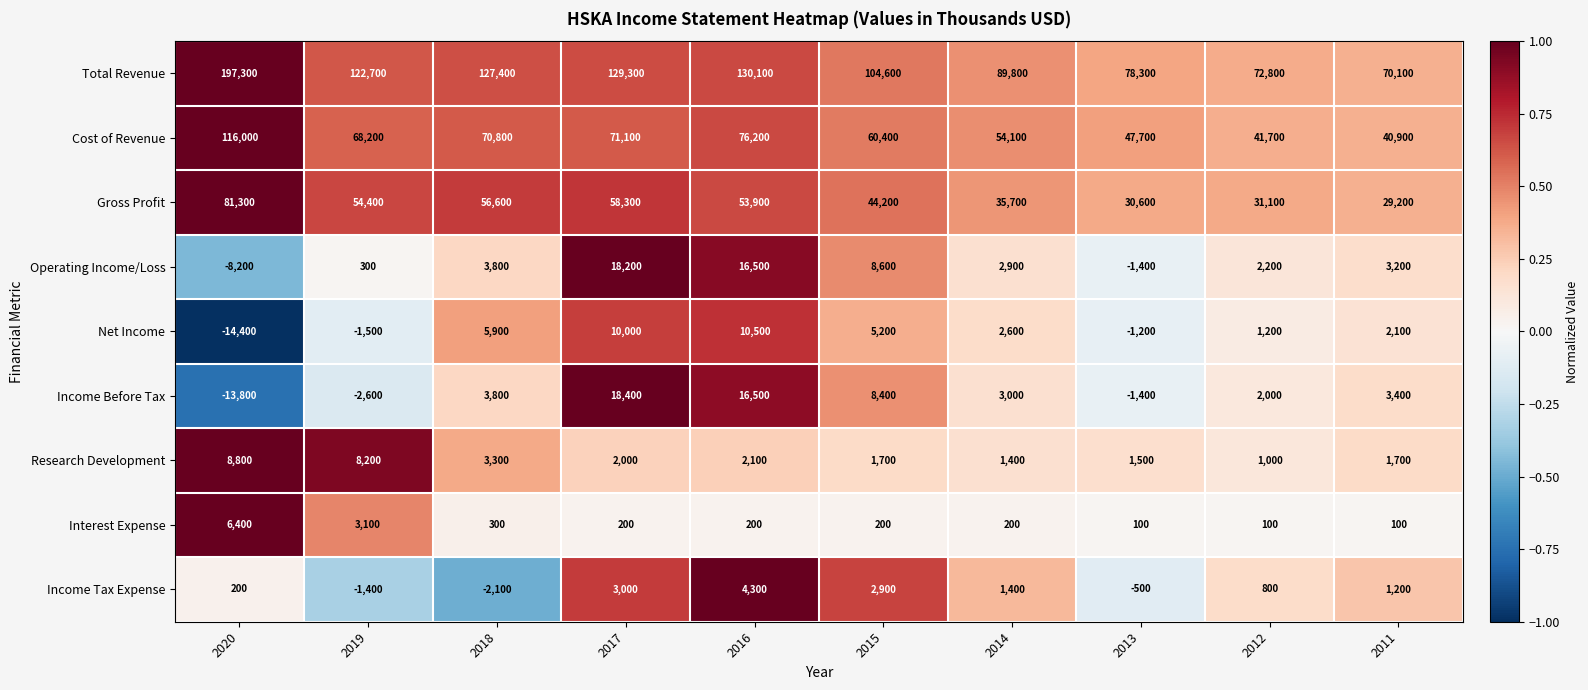

Which label corresponds to the smallest value in the chart?

2020